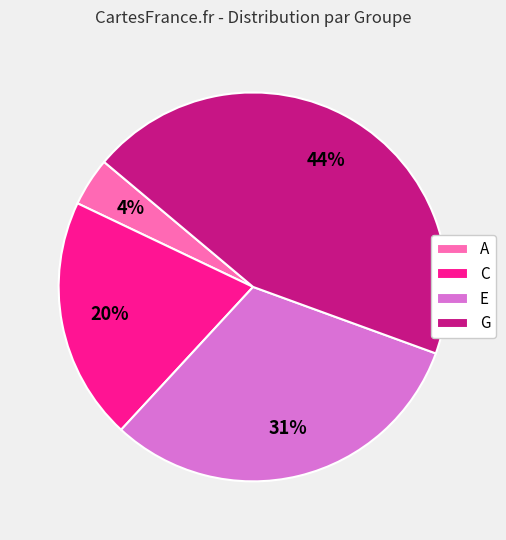

Is it true that G is 52% of the pie?

False